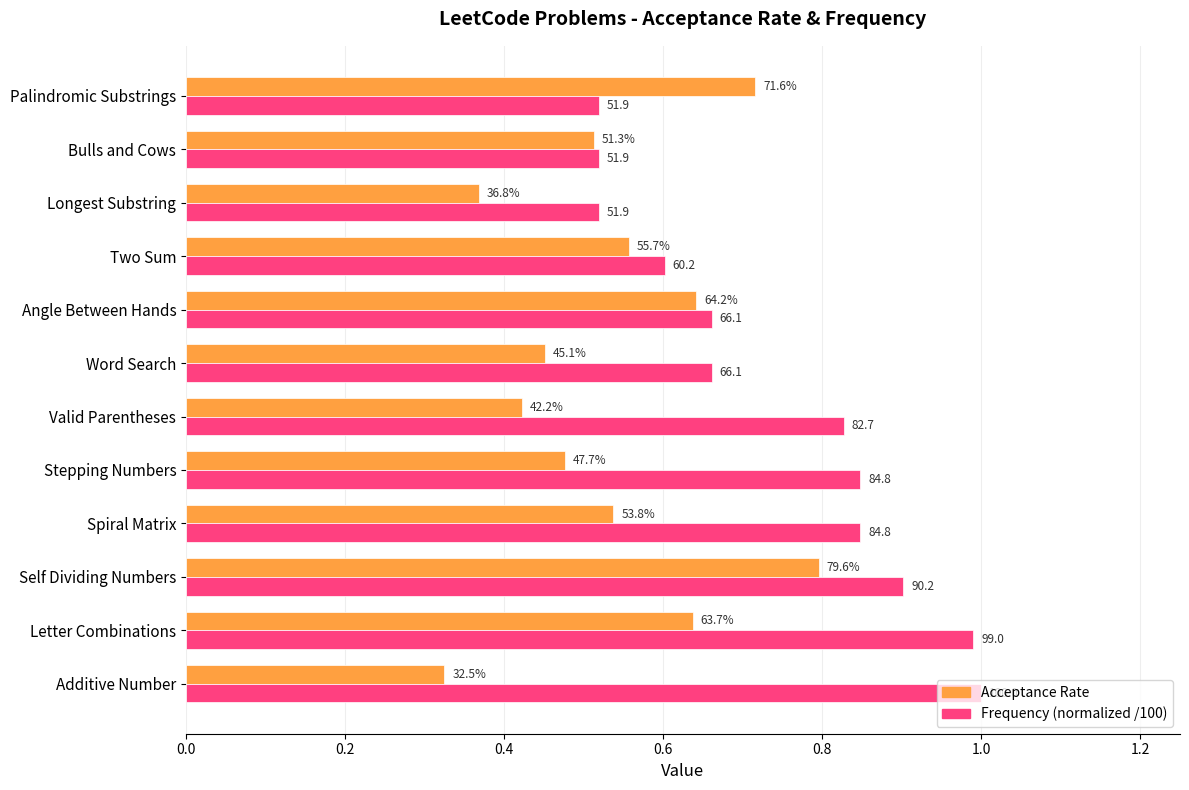

Is it true that Frequency (normalized) equals 0.5 at Bulls and Cows?

True